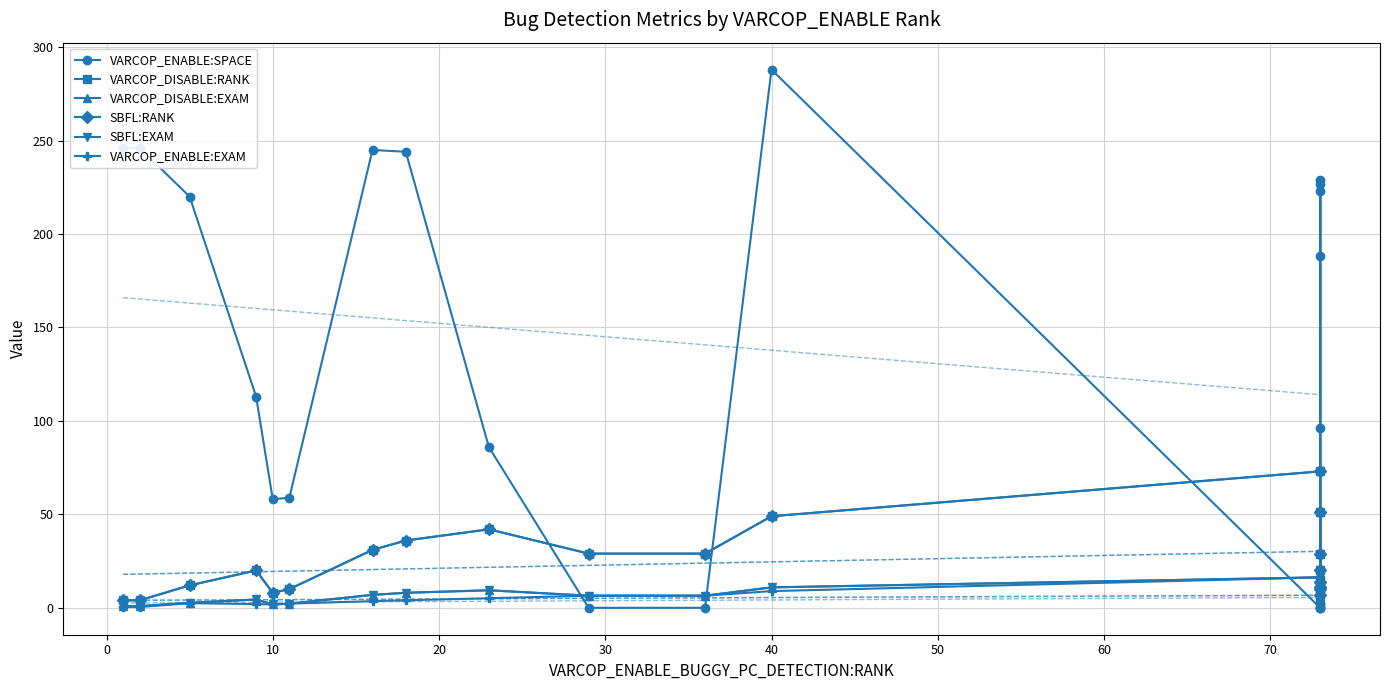

Does the chart have visible grid lines?

Yes